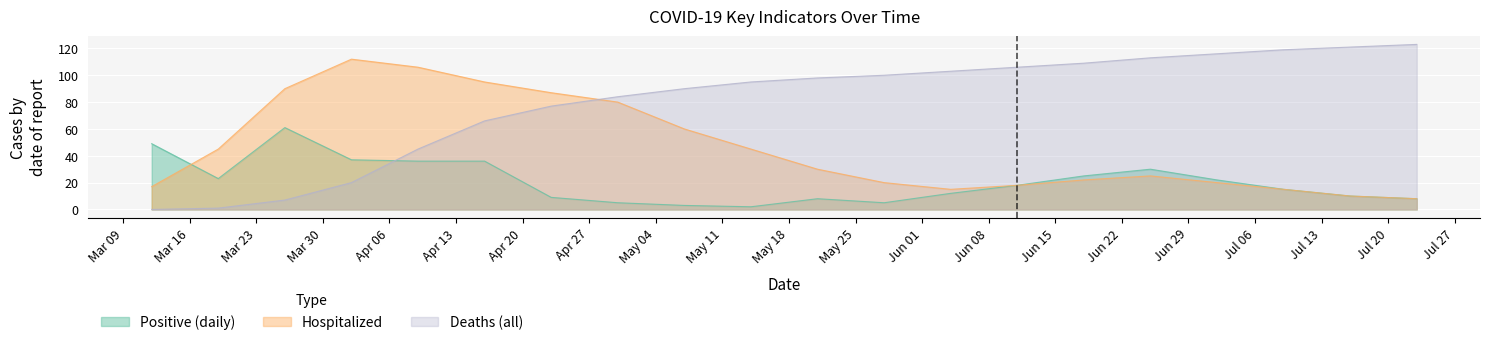

Reading left to right, transcribe all the data shown in this chart.

Positive (all, daily): 2020-03-12=49	2020-03-19=23	2020-03-26=61	2020-04-02=37	2020-04-09=36	2020-04-16=36	2020-04-23=9	2020-04-30=5	2020-05-07=3	2020-05-14=2	2020-05-21=8	2020-05-28=5	2020-06-04=12	2020-06-11=18	2020-06-18=25	2020-06-25=30	2020-07-02=22	2020-07-09=15	2020-07-16=10	2020-07-23=8
All hospitalized on certain day: 2020-03-12=17	2020-03-19=45	2020-03-26=90	2020-04-02=112	2020-04-09=106	2020-04-16=95	2020-04-23=87	2020-04-30=80	2020-05-07=60	2020-05-14=45	2020-05-21=30	2020-05-28=20	2020-06-04=15	2020-06-11=18	2020-06-18=22	2020-06-25=25	2020-07-02=20	2020-07-09=15	2020-07-16=10	2020-07-23=8
Deaths (all): 2020-03-12=0	2020-03-19=1	2020-03-26=7	2020-04-02=20	2020-04-09=45	2020-04-16=66	2020-04-23=77	2020-04-30=84	2020-05-07=90	2020-05-14=95	2020-05-21=98	2020-05-28=100	2020-06-04=103	2020-06-11=106	2020-06-18=109	2020-06-25=113	2020-07-02=116	2020-07-09=119	2020-07-16=121	2020-07-23=123